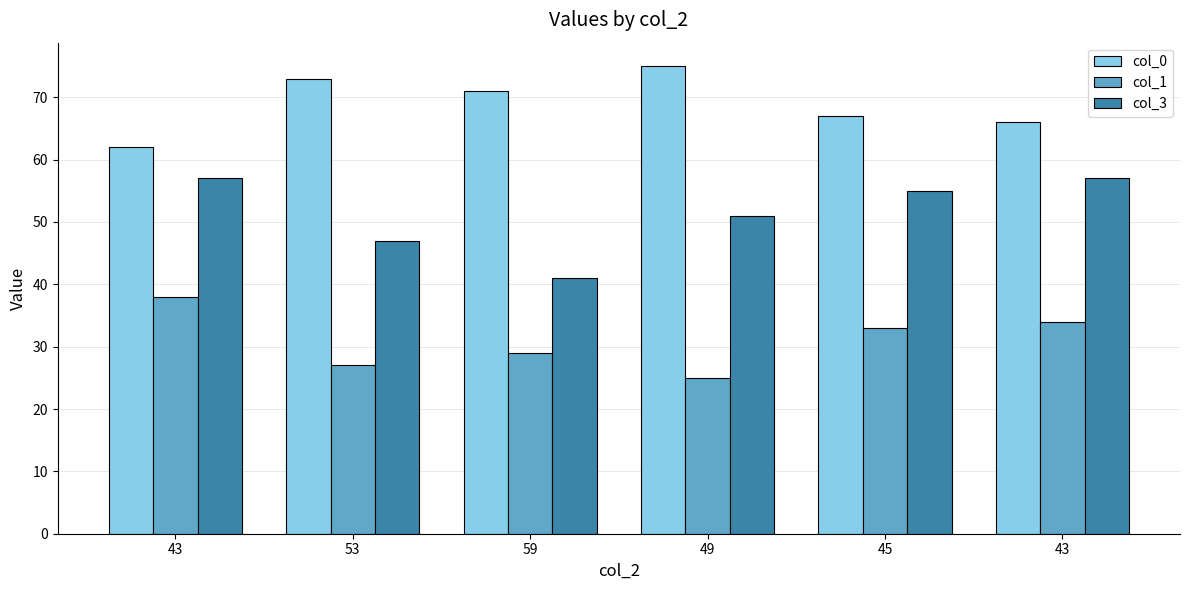

What is the sum of the col_3 values at 53 and 59?

88